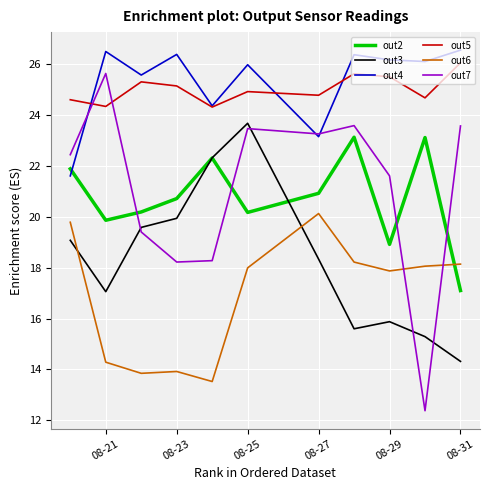

Which series has the widest spread of values?

out7